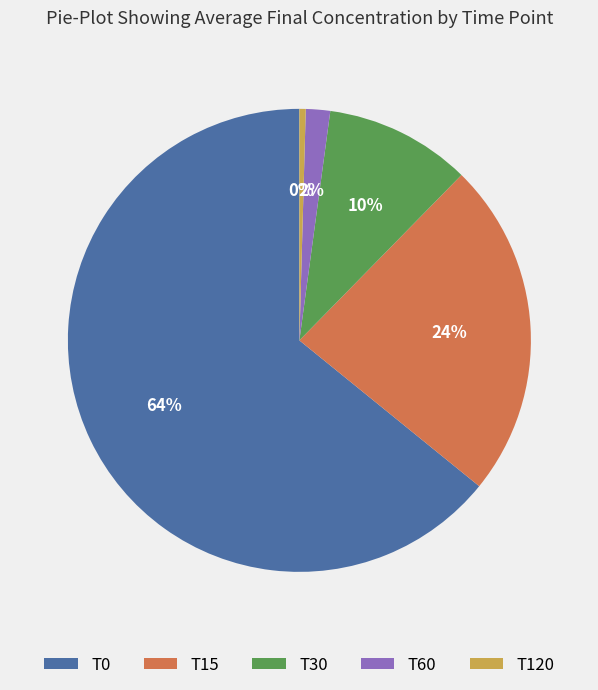

What is the largest slice in the pie chart?

T0